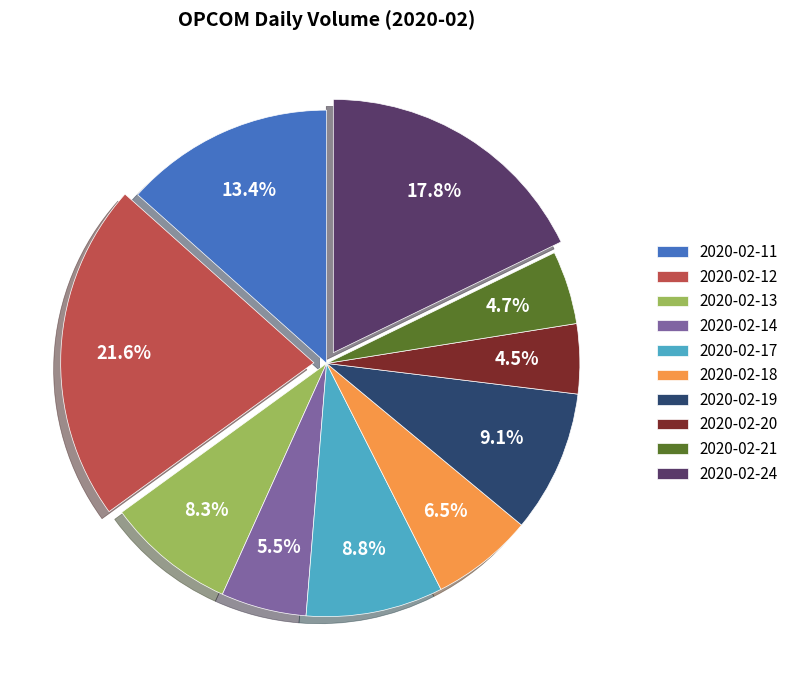

What is the largest slice in the pie chart?

2020-02-12